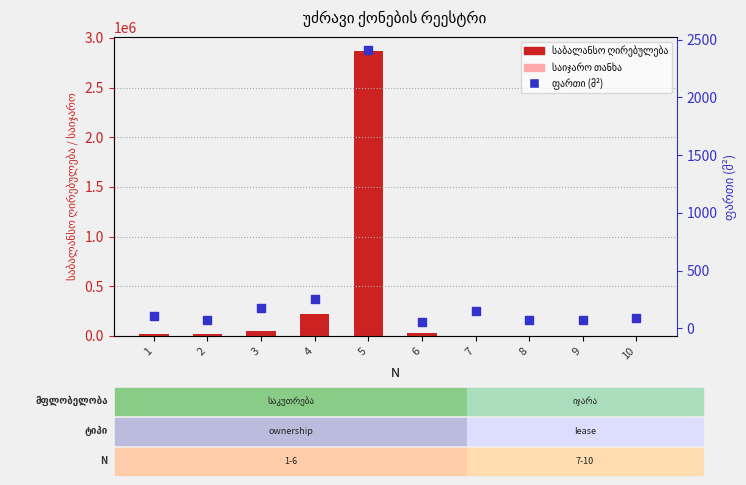

Which has a higher value, 1 or 5?

5